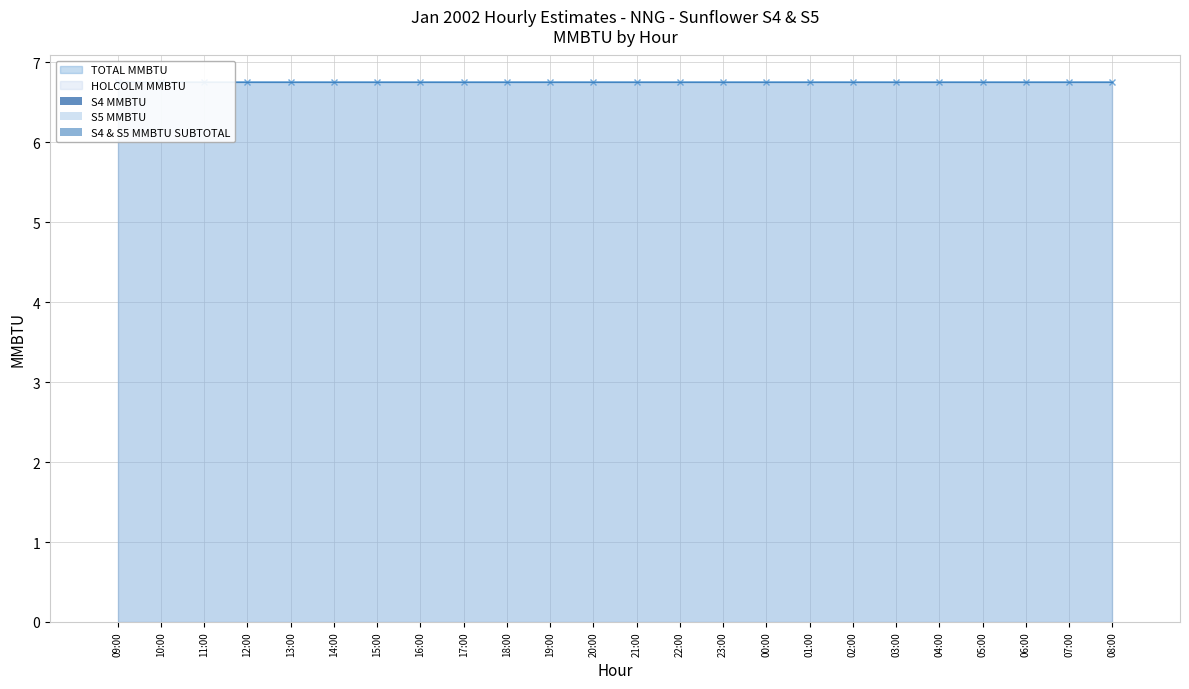

Does the chart contain any negative values?

No